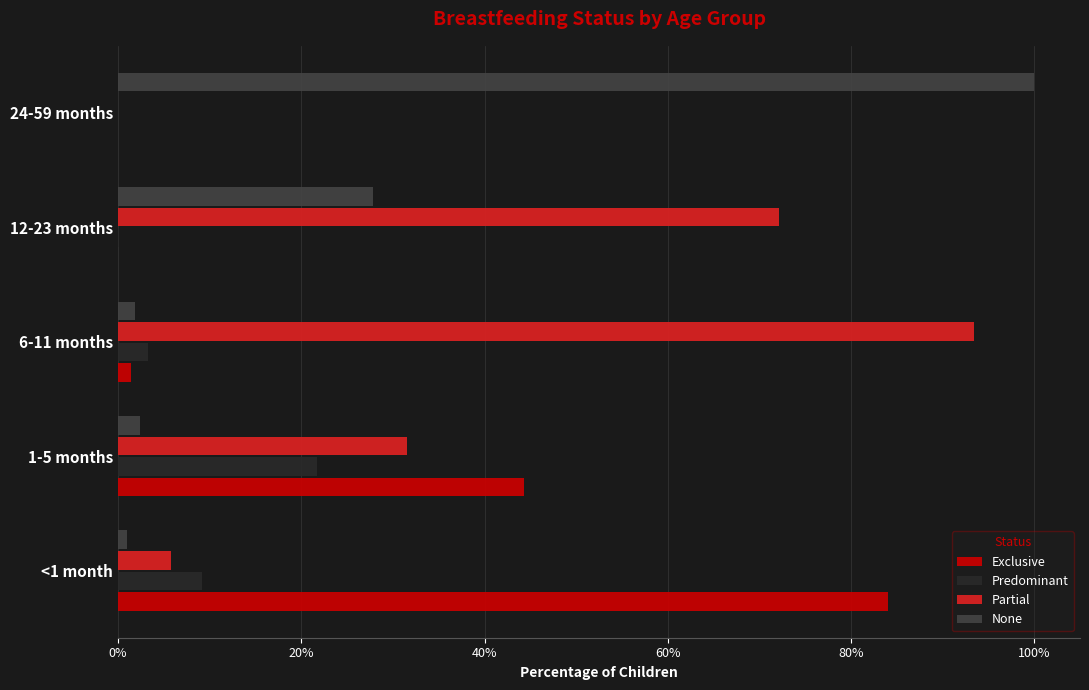

Which label corresponds to the largest value in the chart?

24-59 months